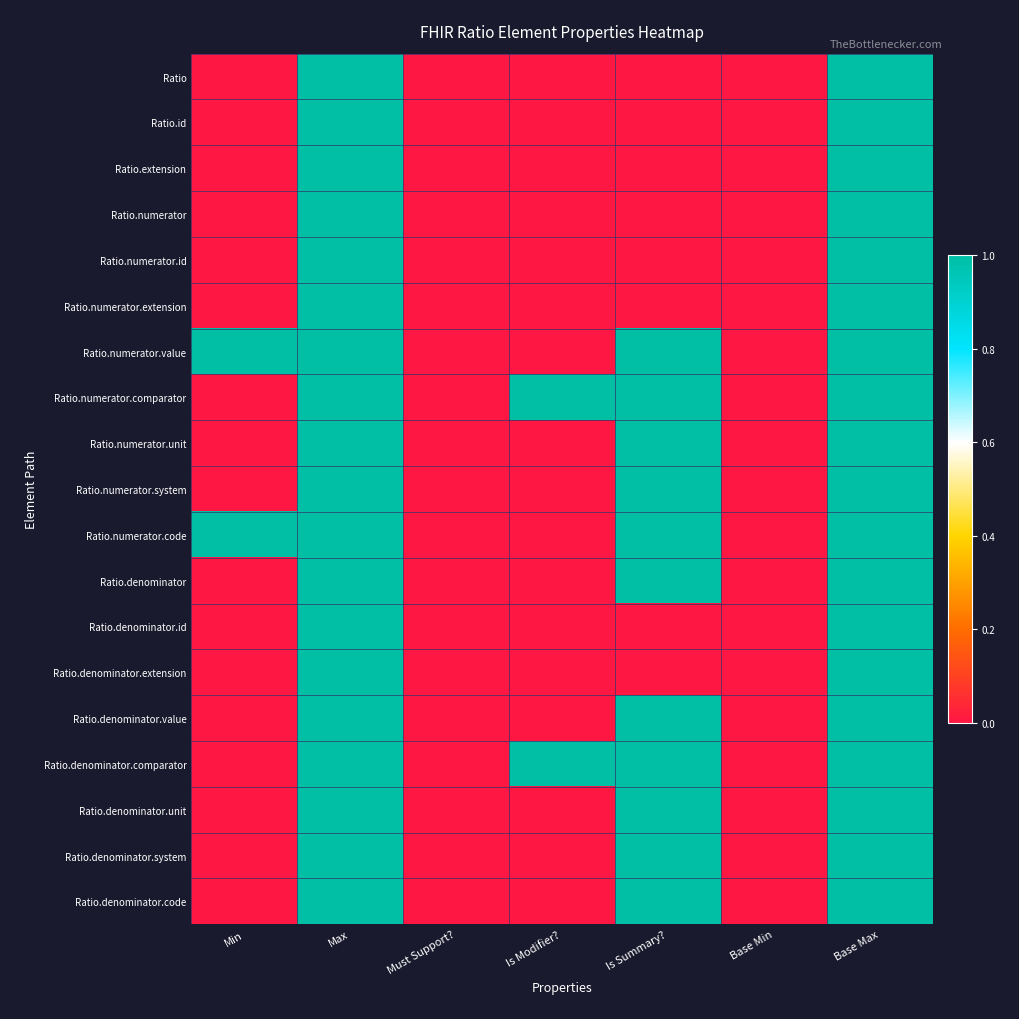

Which has a higher value, Min or Base Min?

Min